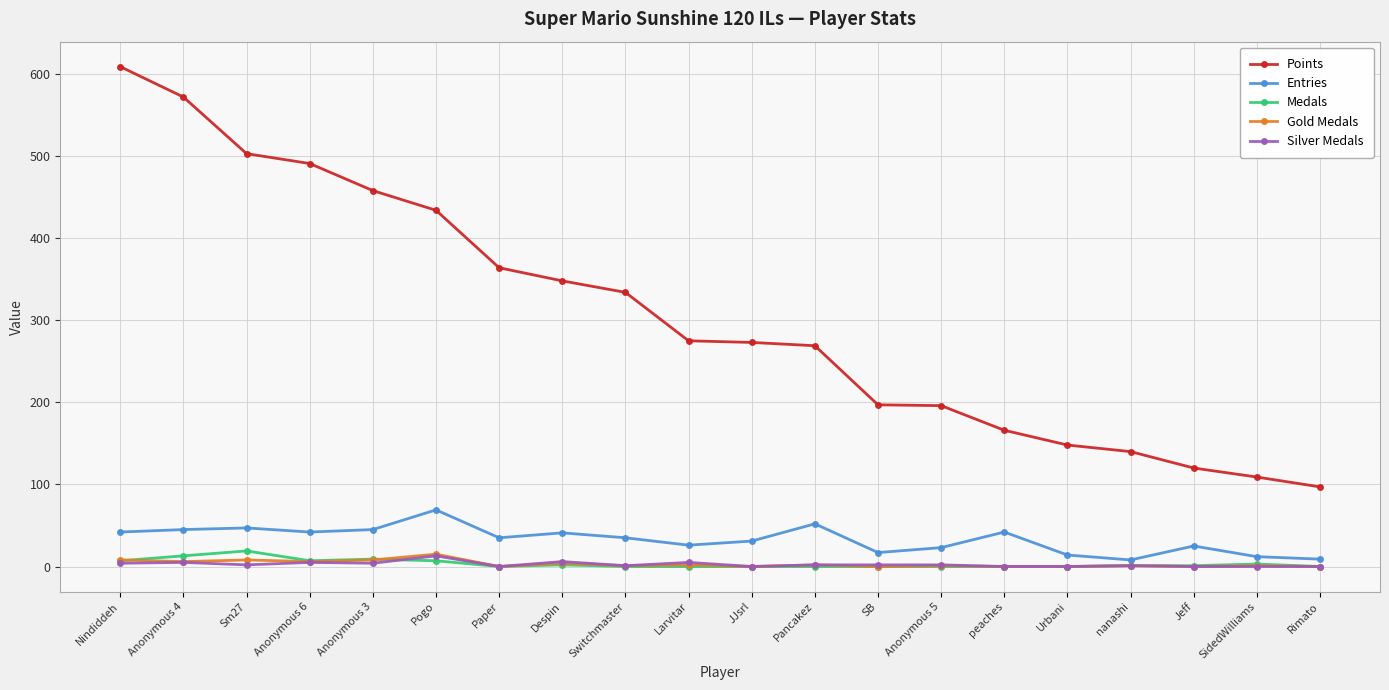

Between Switchmaster and Rimato, which series saw the biggest shift?

Points